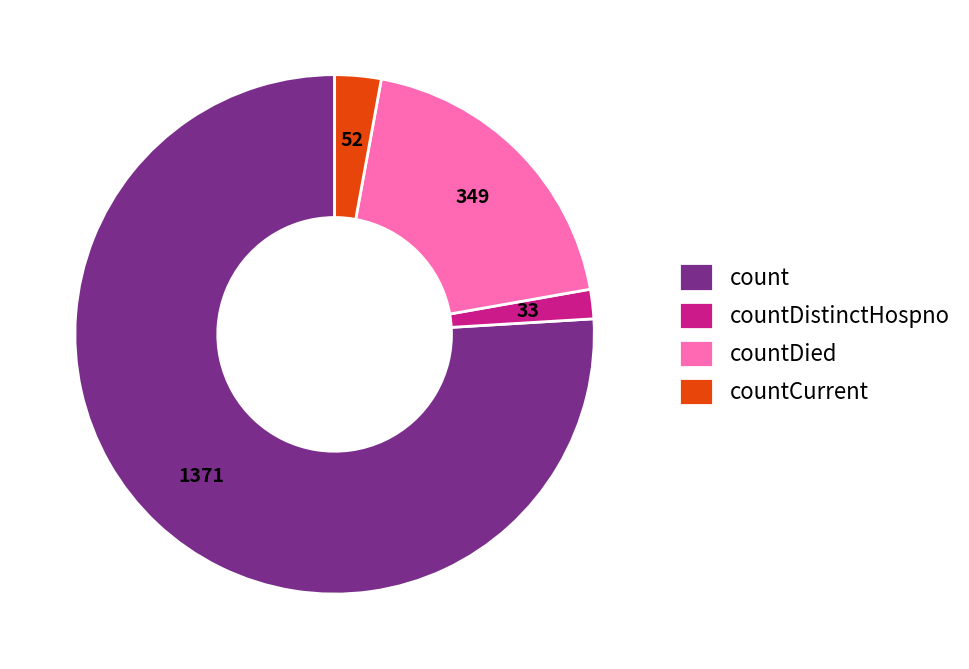

The countDied slice represents 19% of the pie. True or false?

True